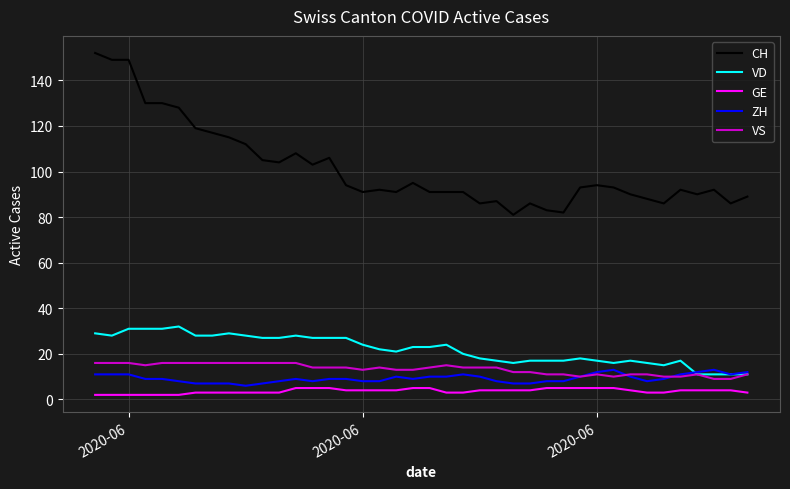

Which series has the largest total across all categories?

CH